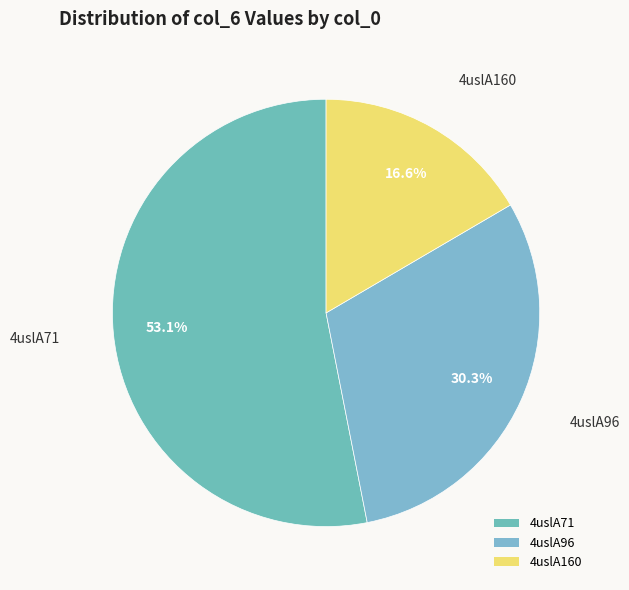

Which slice is the smallest?

4uslA160